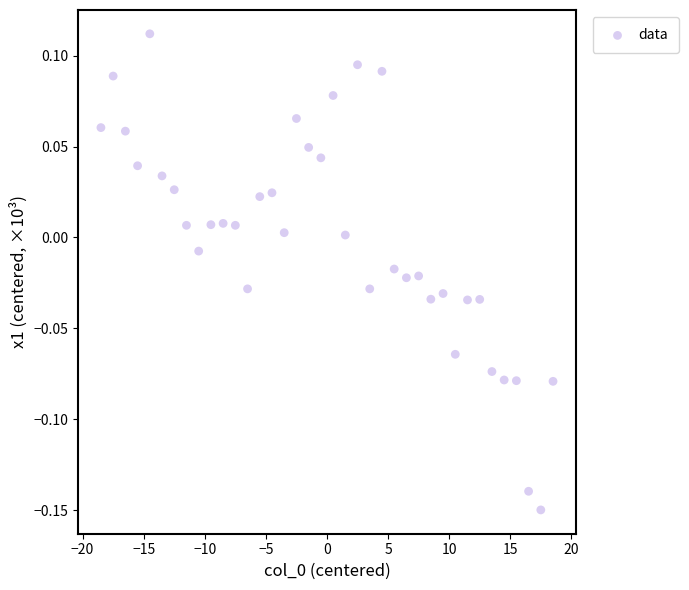

What is the range of X values (max minus min)?

37.0